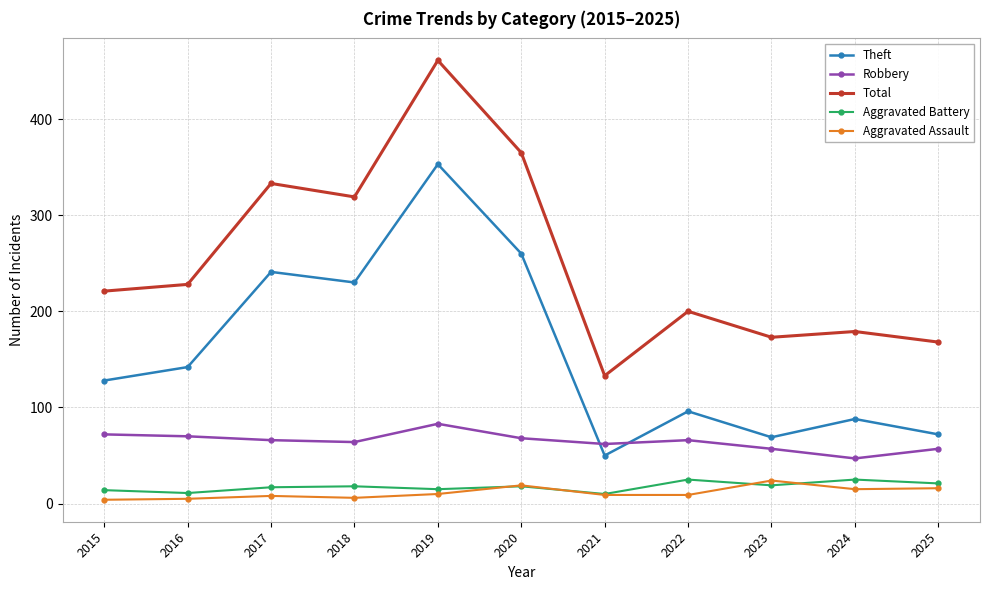

What is the minimum value shown in the chart?

4